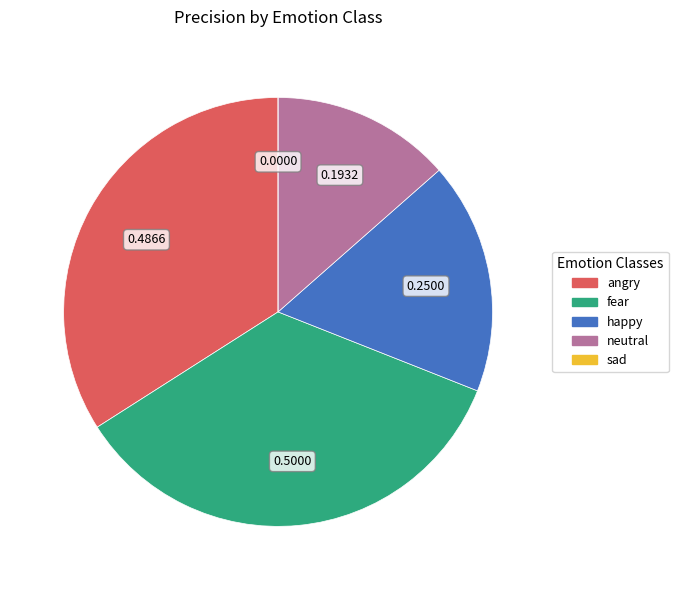

Is there any slice that represents more than half of the pie?

No